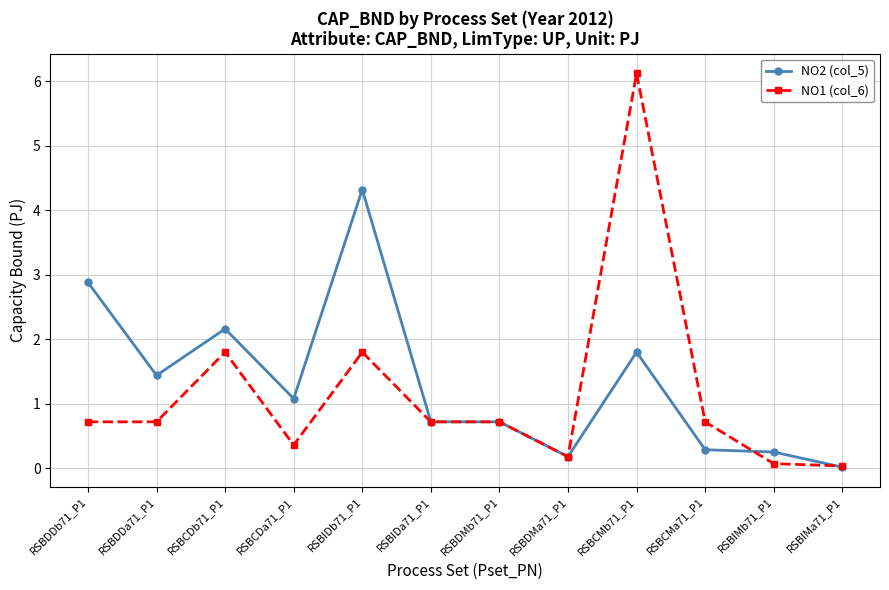

What is the difference between the highest and lowest values at RSBIDb71_P1?

2.5